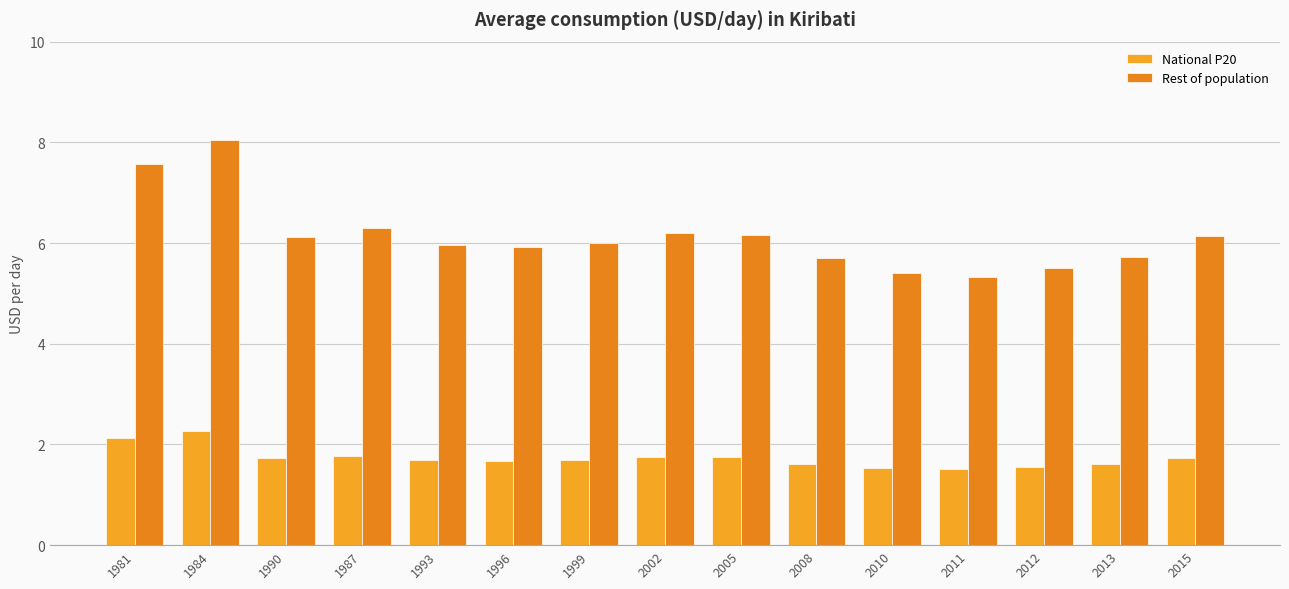

How many bars are there in each group?

2